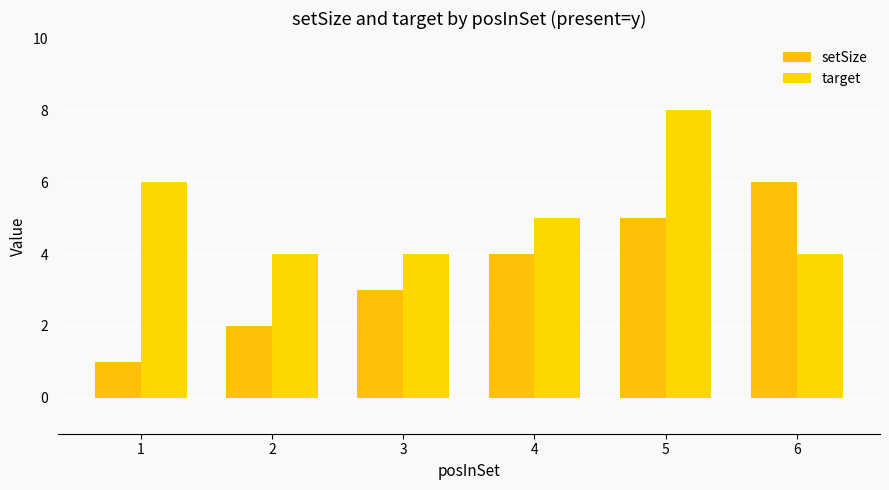

What is the total value across all series at 1?

7